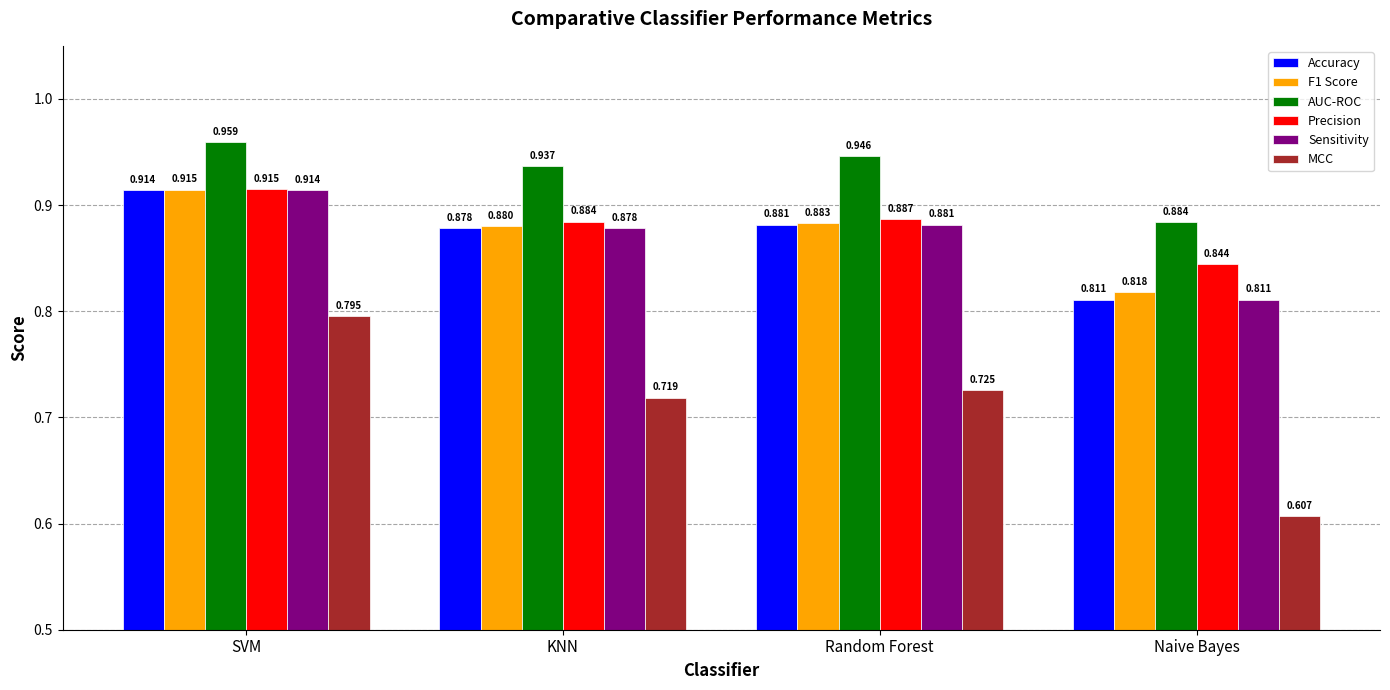

At which label is AUC-ROC closest to 0?

Naive Bayes